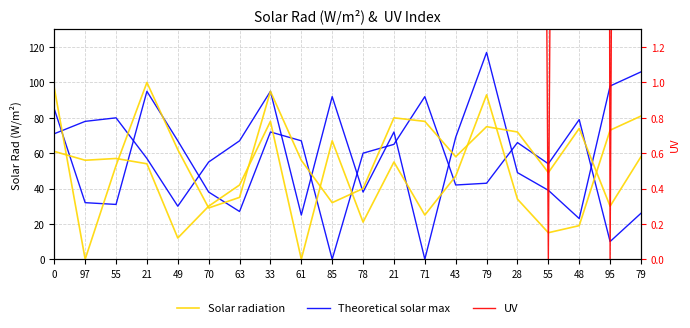

True or false: UV has a value of -40 at 55.

False